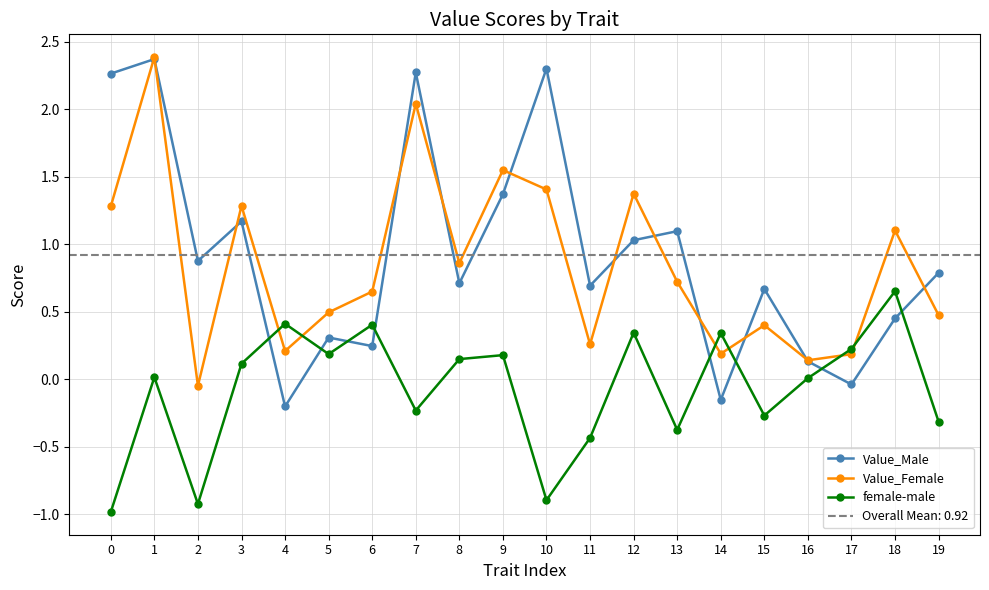

How many data points does each series have?

20